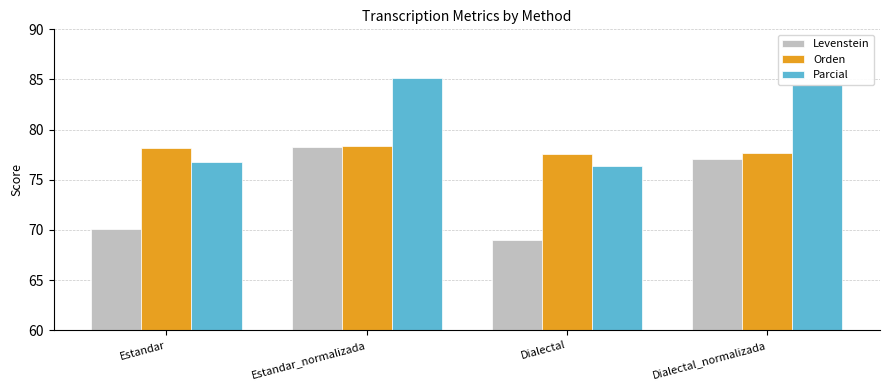

List the series in order of their overall mean, highest first.

Parcial, Orden, Levenstein